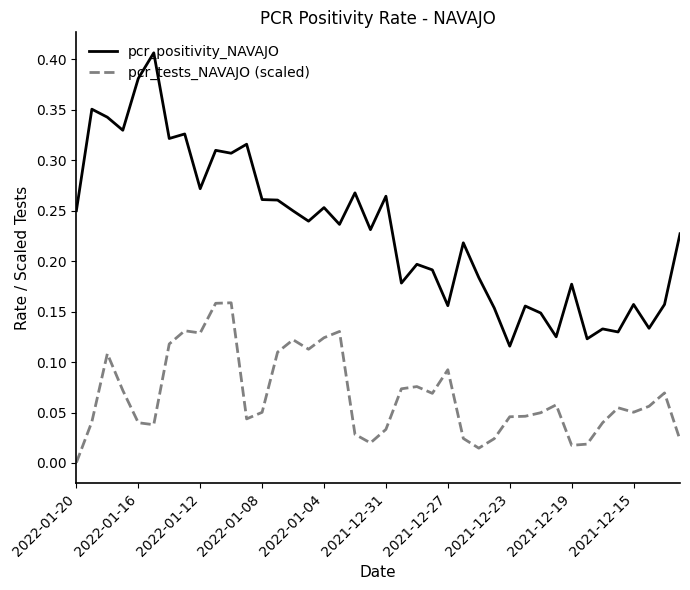

List the series in order of their peak value, lowest first.

pcr_tests_NAVAJO (scaled), pcr_positivity_NAVAJO